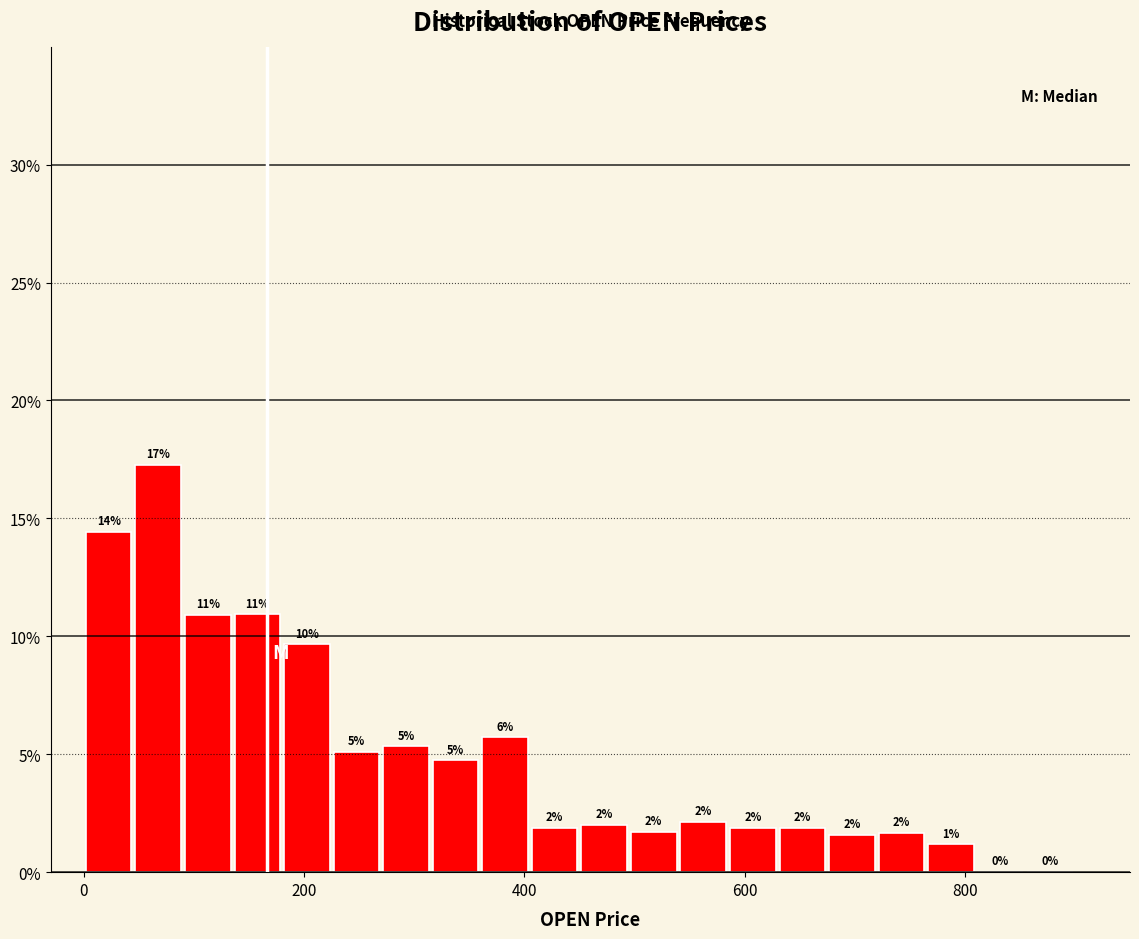

Read against the x-axis, roughly where is the centre of the tallest bar?

60